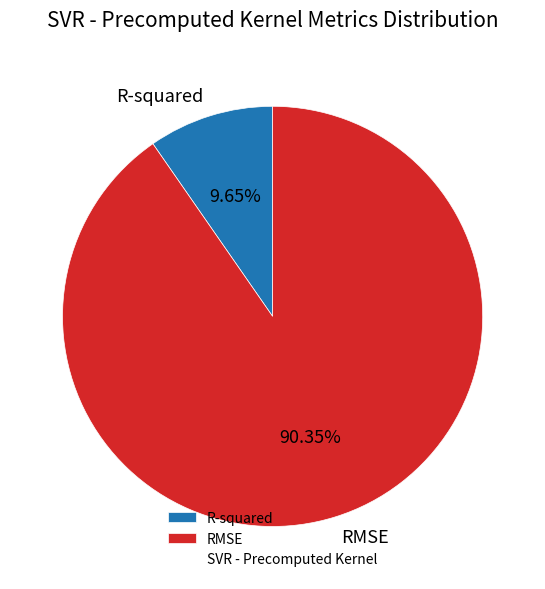

To the nearest percent, what is the difference between the RMSE and R-squared slice percentages?

81%